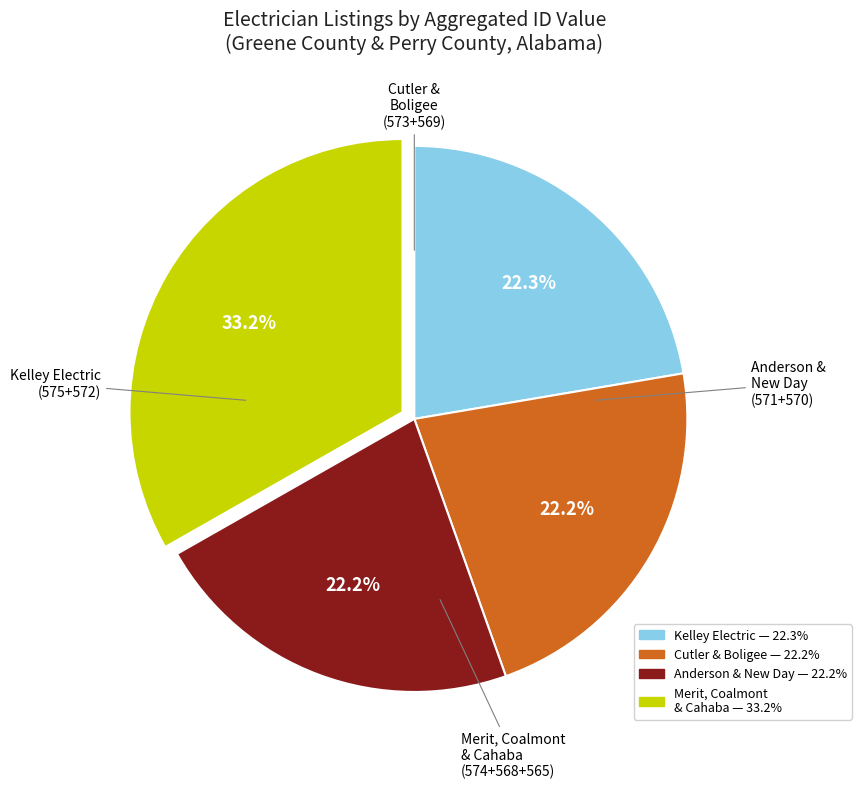

Is there any slice that represents more than half of the pie?

No